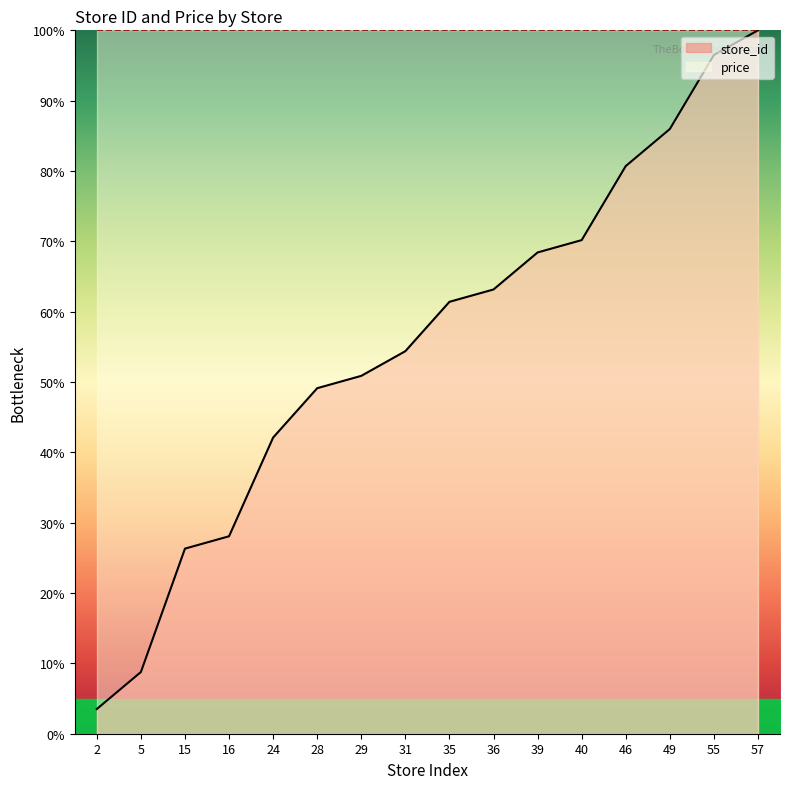

How many data points does each series have?

16